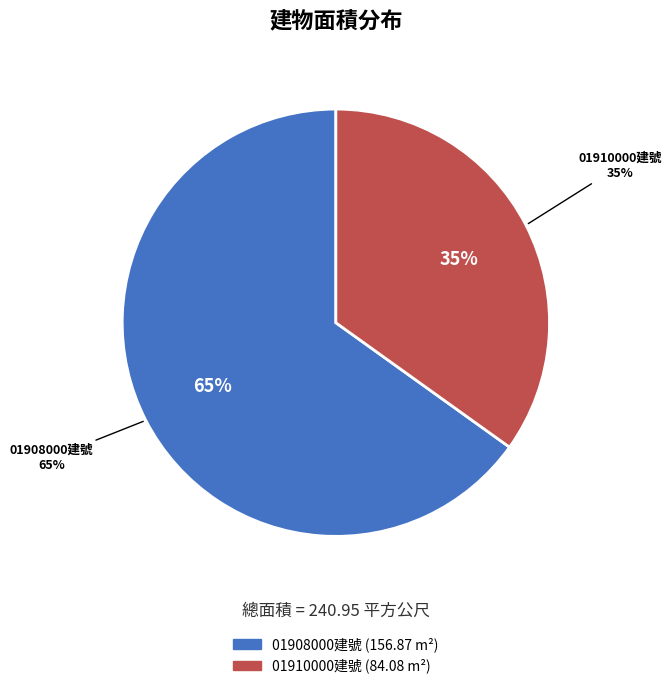

What is the change in value from 花蓮縣花蓮市明義段01908000建號 to 花蓮縣花蓮市明義段01910000建號?

-72.8